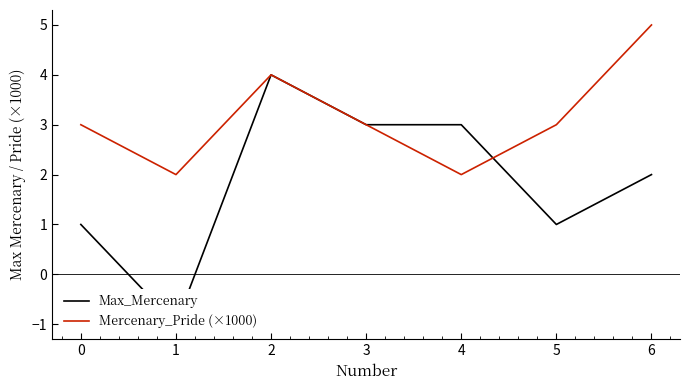

What is the smallest value displayed?

-1